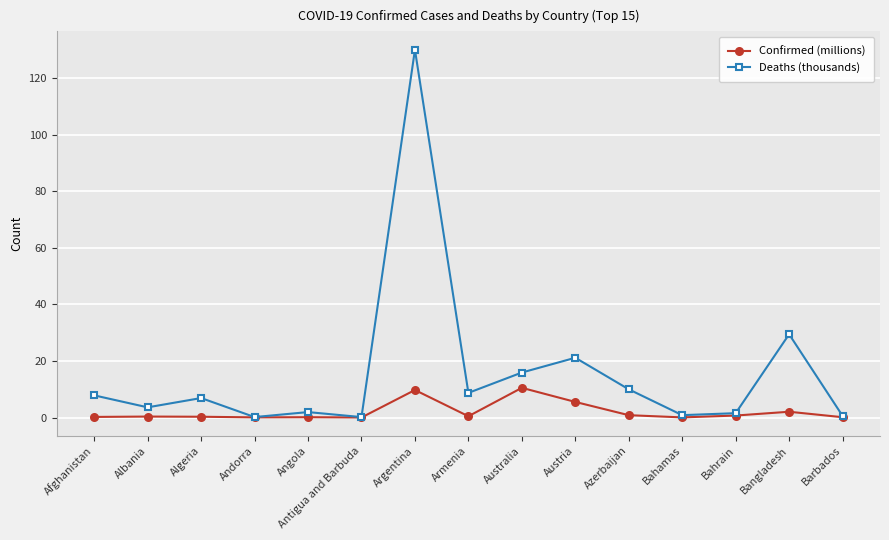

True or false: Confirmed (millions) has more than 1 interior local peaks.

True